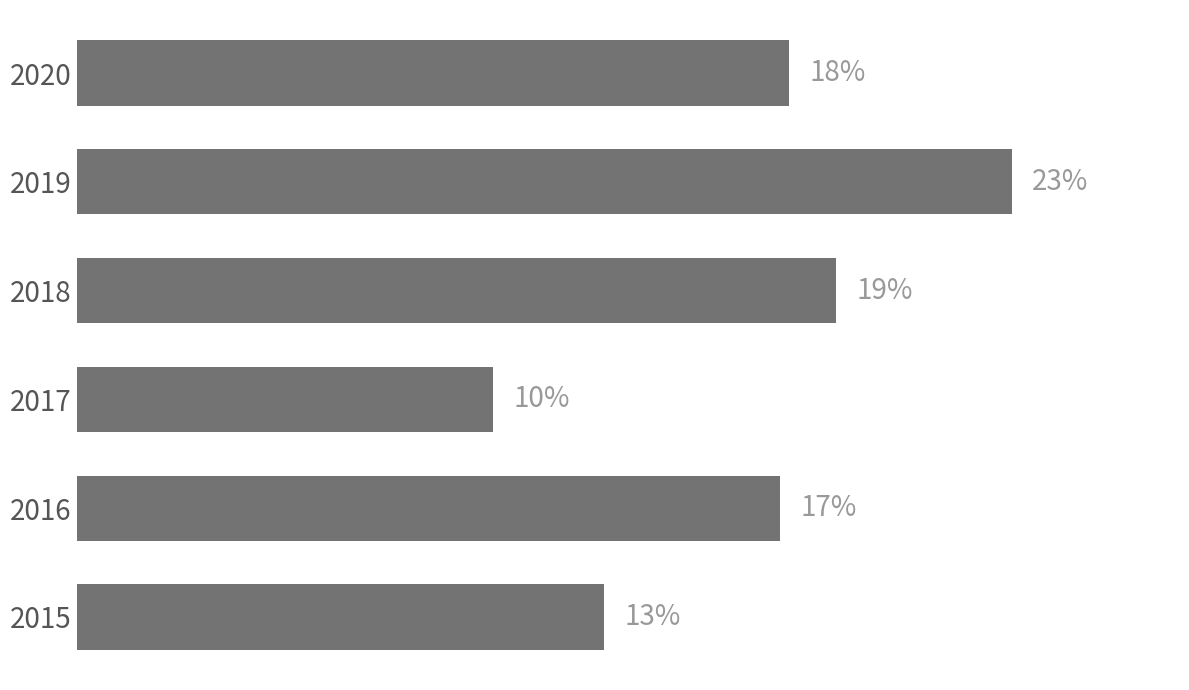

Are the bars grouped side by side (vs. stacked)?

No